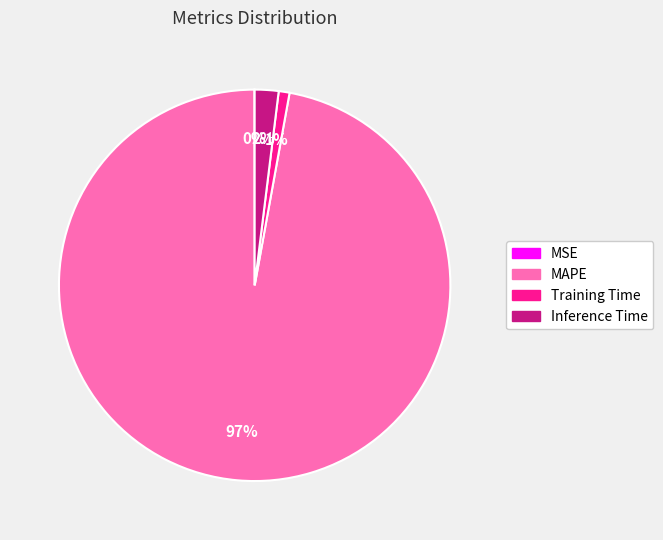

Is the sum of Training Time and Inference Time greater than half?

No